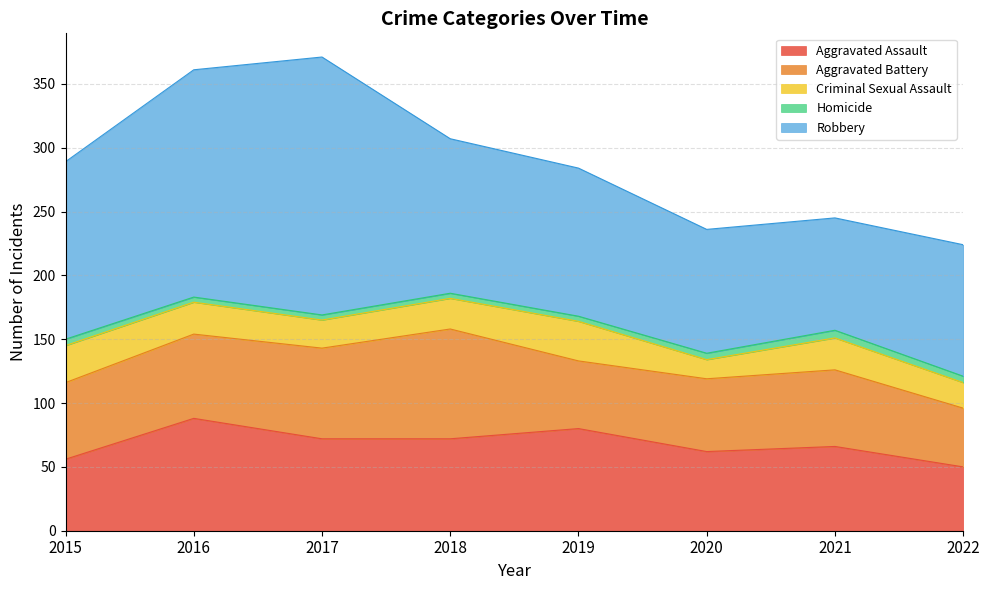

Does the chart have visible grid lines?

Yes